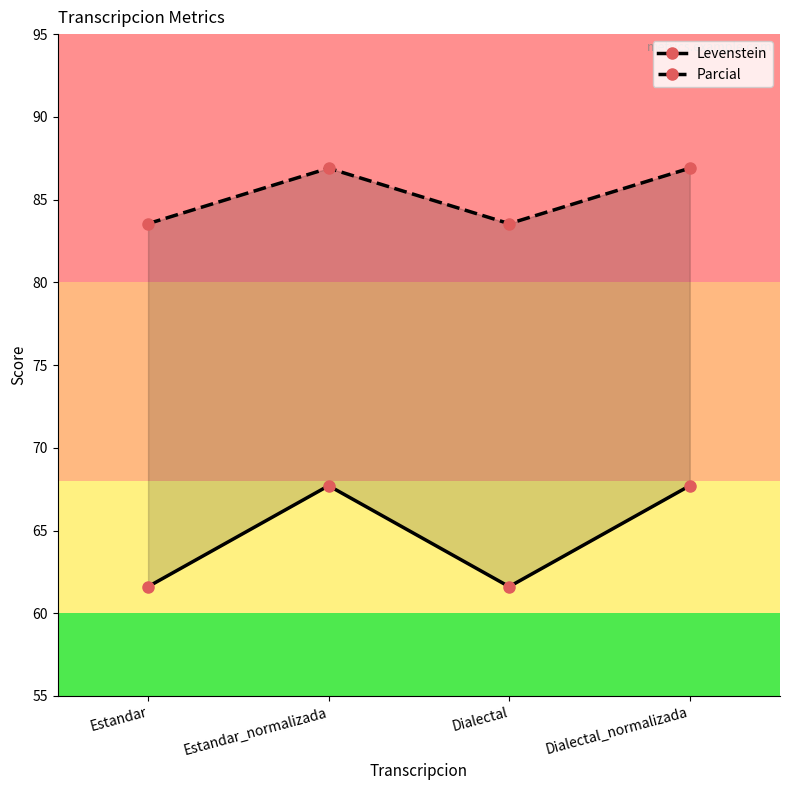

What is the total value across all series at Estandar?

145.2